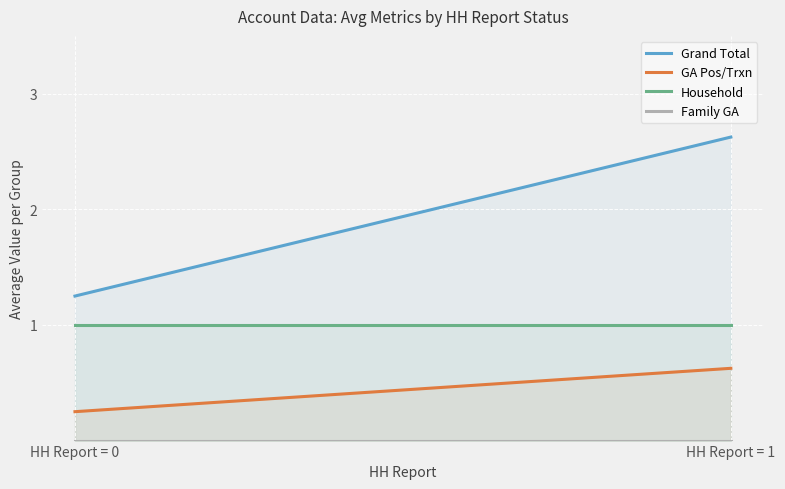

True or false: GA Pos/Trxn and Household cross at least once.

False